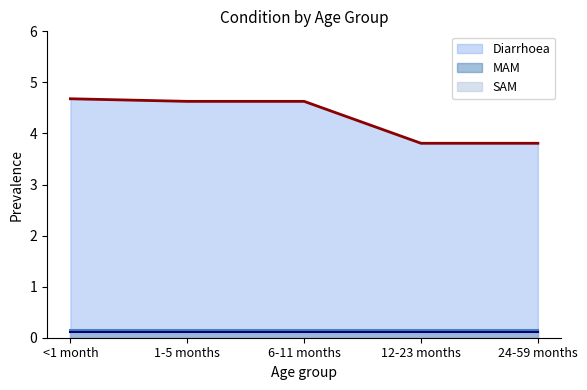

True or false: MAM has a value of 0.1 at 6-11 months.

True